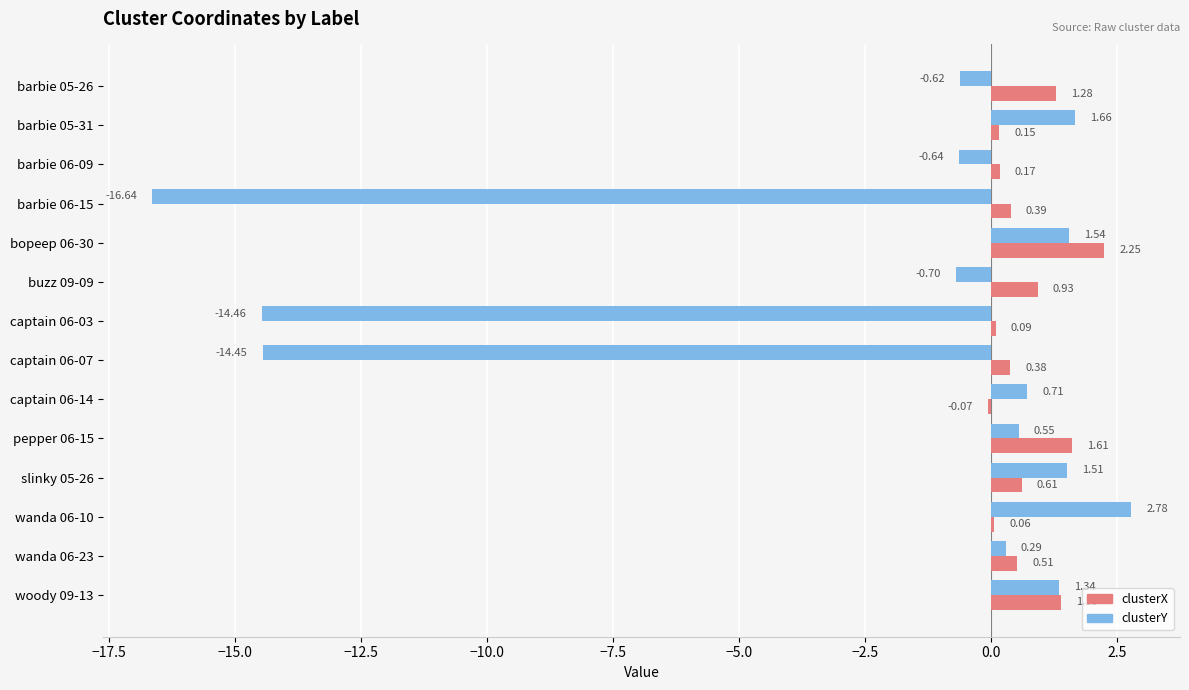

Which series has the largest range (max minus min)?

clusterY